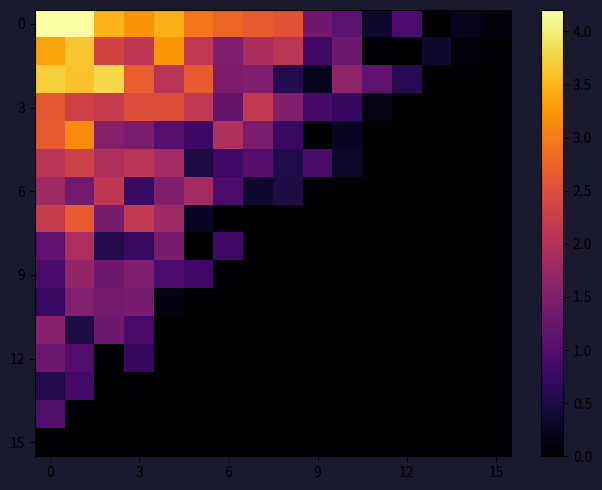

How many categories are shown in the chart?

16